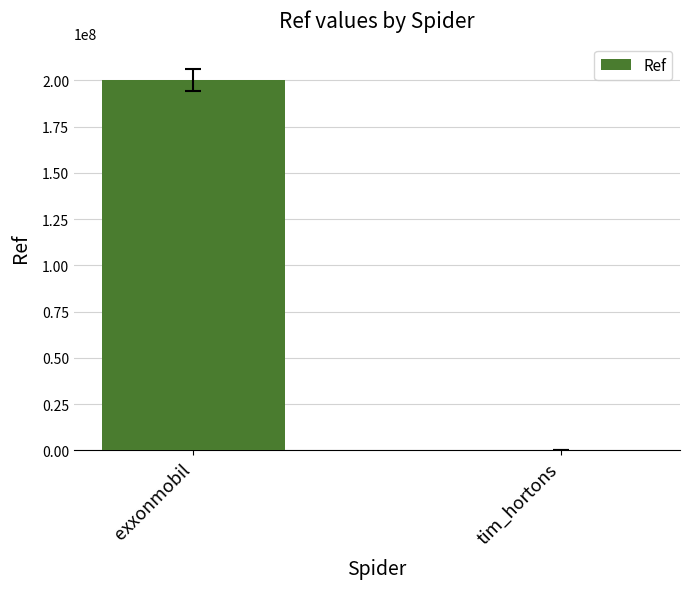

Between tim_hortons and exxonmobil, which is larger?

exxonmobil